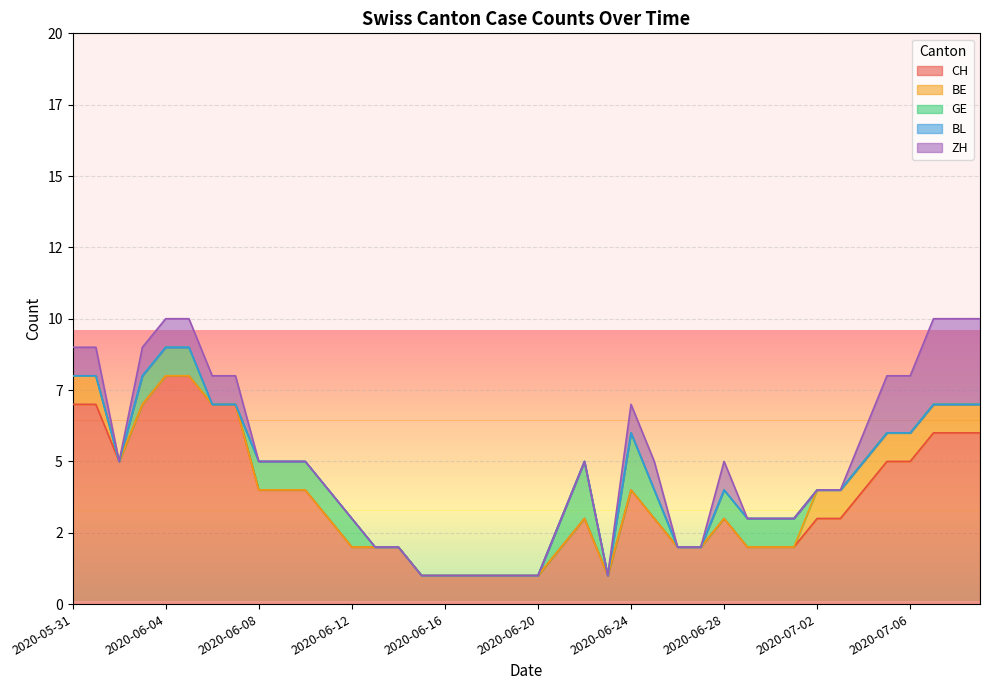

Count the ZH values in the range 0 to 1.

35